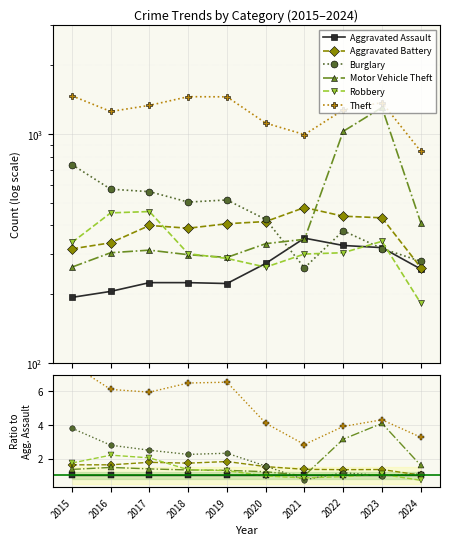

What are all the series names shown in the legend?

Aggravated Assault, Aggravated Battery, Burglary, Motor Vehicle Theft, Robbery, Theft